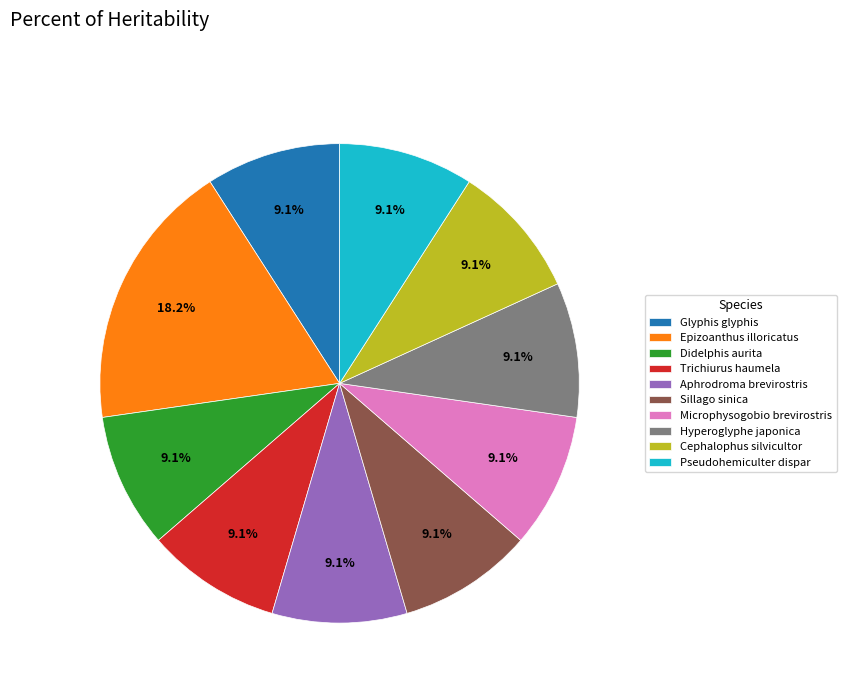

What is the ratio of the value at Didelphis aurita to the value at Glyphis glyphis?

1.0